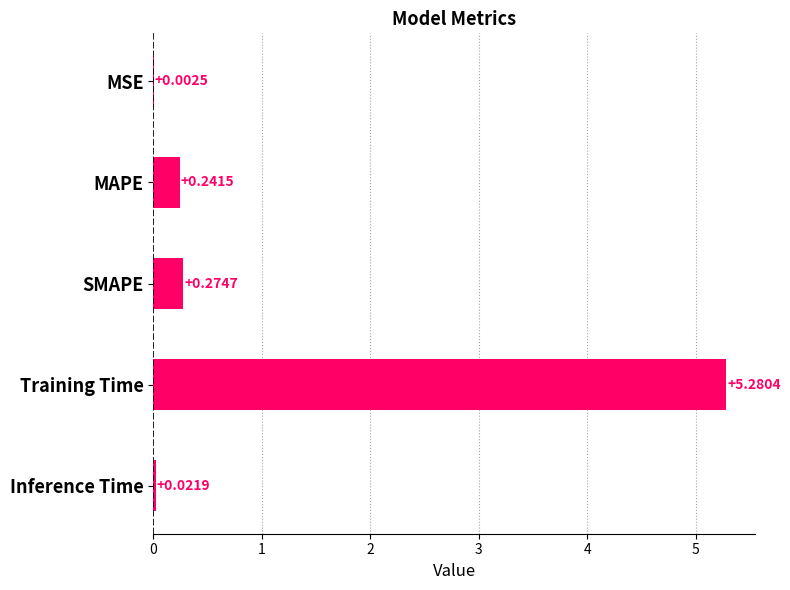

Which label corresponds to the largest value in the chart?

Training Time